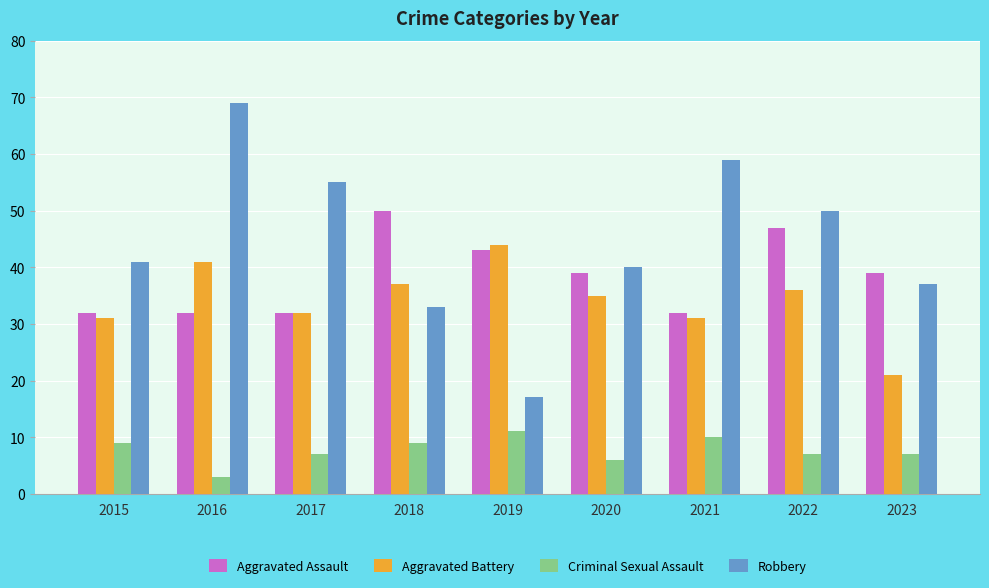

Reading left to right, list all the values displayed in this chart.

Aggravated Assault: 32	32	32	50	43	39	32	47	39
Aggravated Battery: 31	41	32	37	44	35	31	36	21
Criminal Sexual Assault: 9	3	7	9	11	6	10	7	7
Robbery: 41	69	55	33	17	40	59	50	37